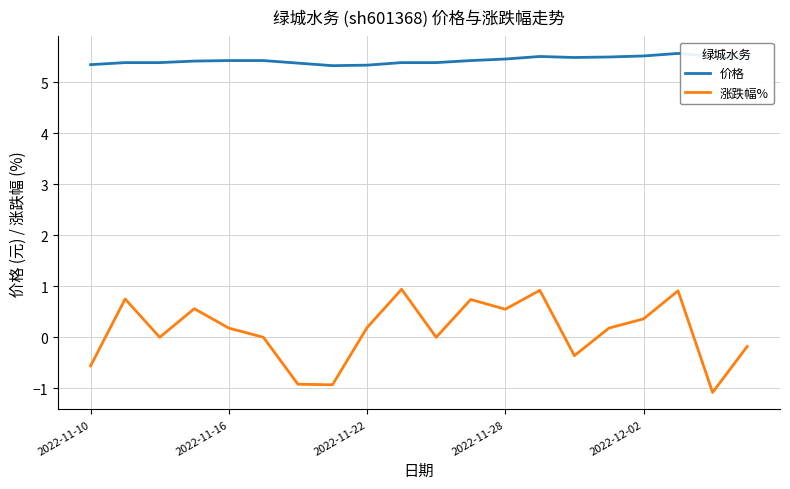

What is the maximum value shown in the chart?

5.6